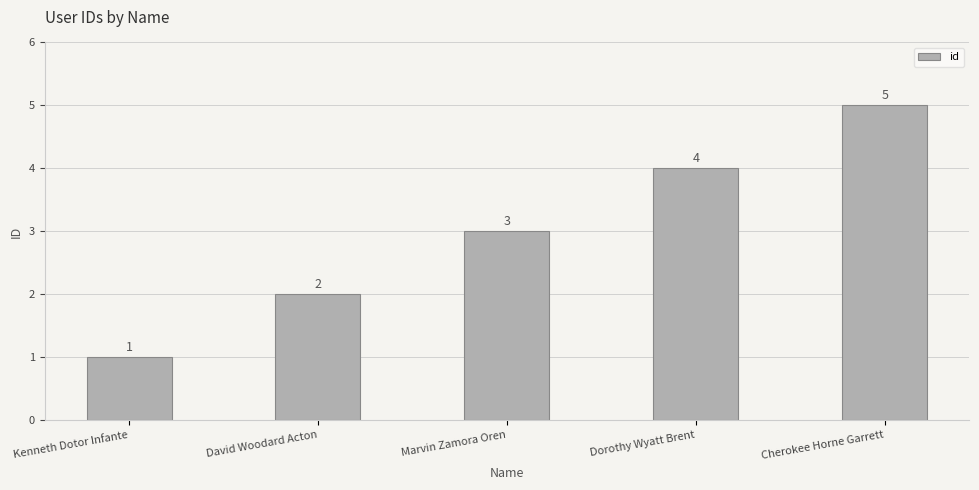

Rank the categories by value from highest to lowest.

Cherokee Horne Garrett, Dorothy Wyatt Brent, Marvin Zamora Oren, David Woodard Acton, Kenneth Dotor Infante